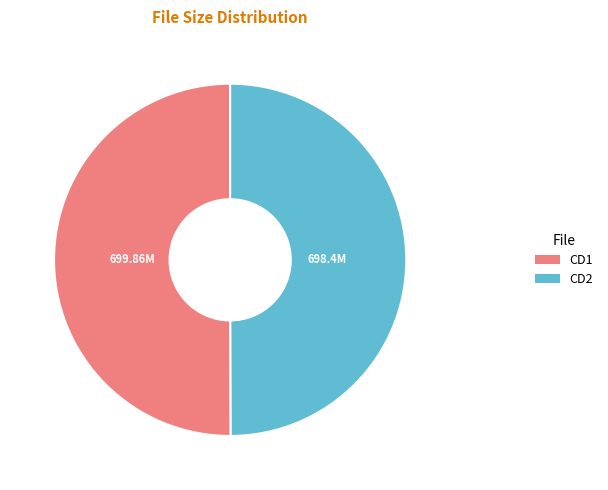

To the nearest percent, what is the average slice percentage?

50%